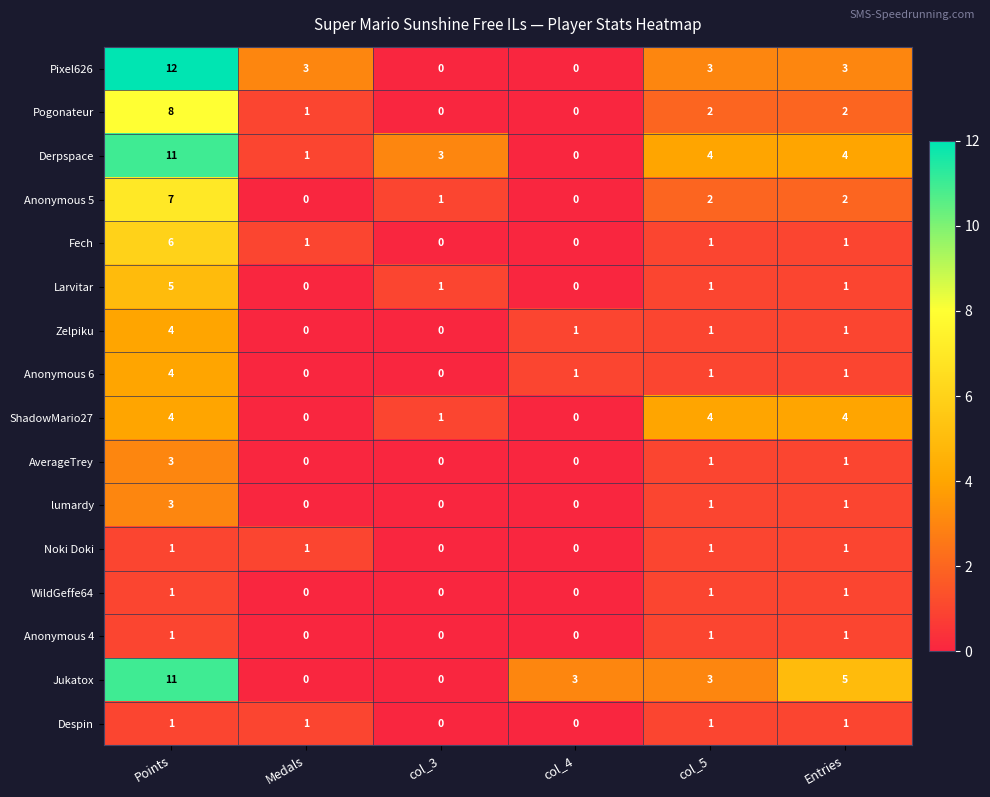

What is the difference between the highest and lowest values at col_4?

3